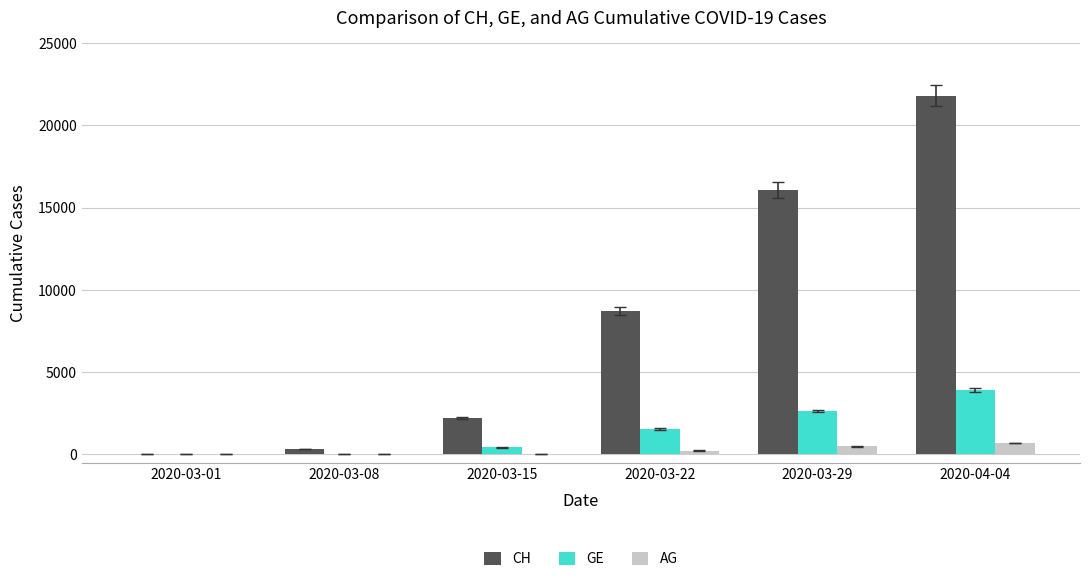

Does the chart contain stacked bars?

No